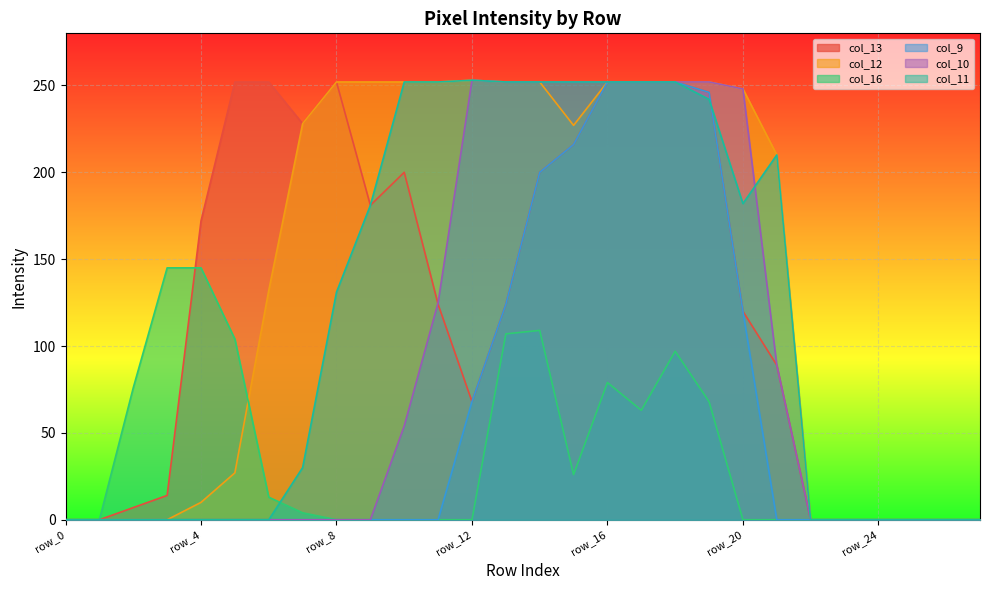

How many lines are shown in the chart?

6